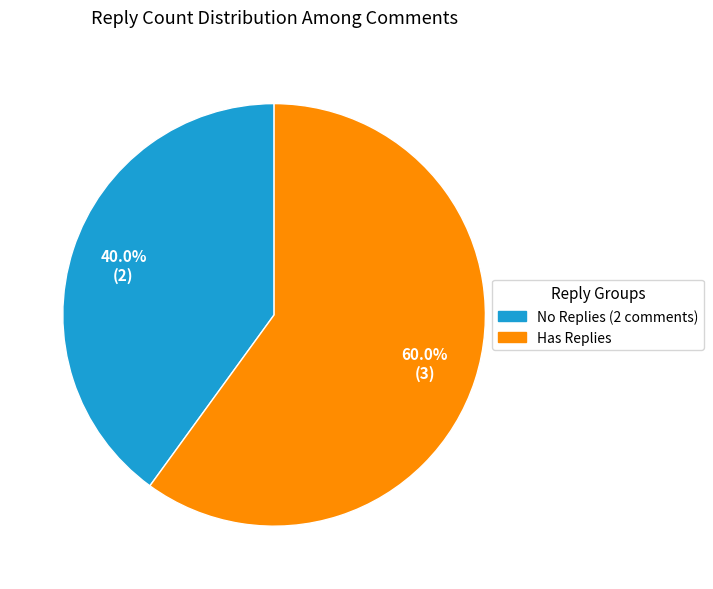

Does any single category account for the majority?

Yes